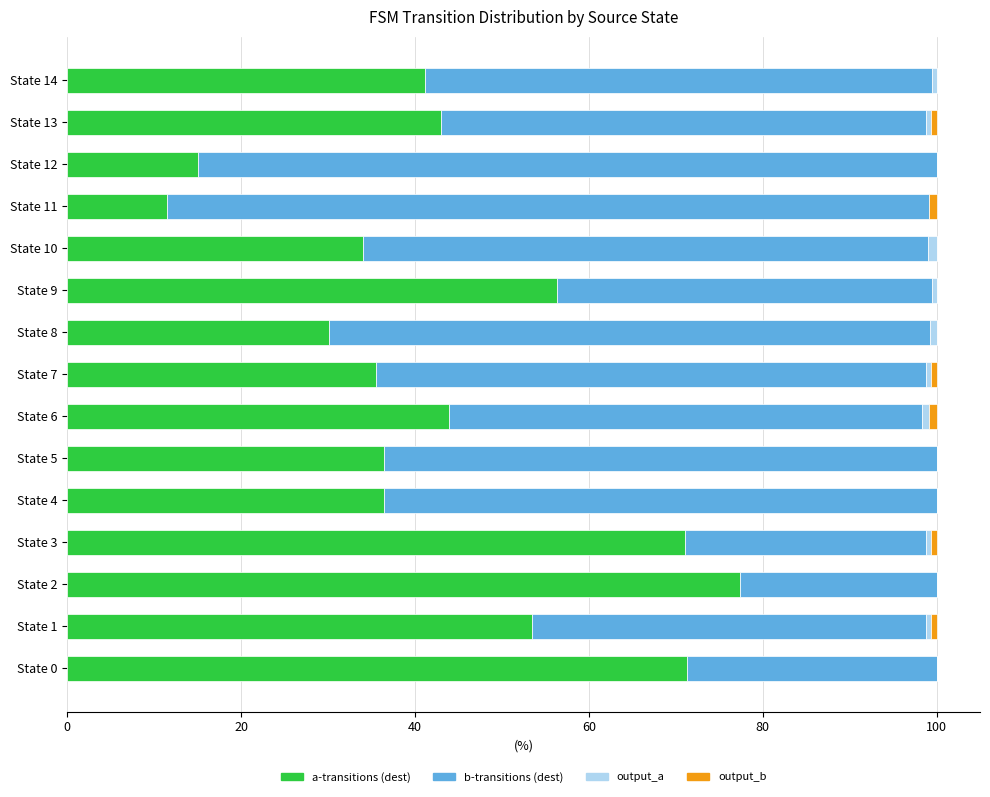

What is the sum of all a-transitions (dest) values?

656.6